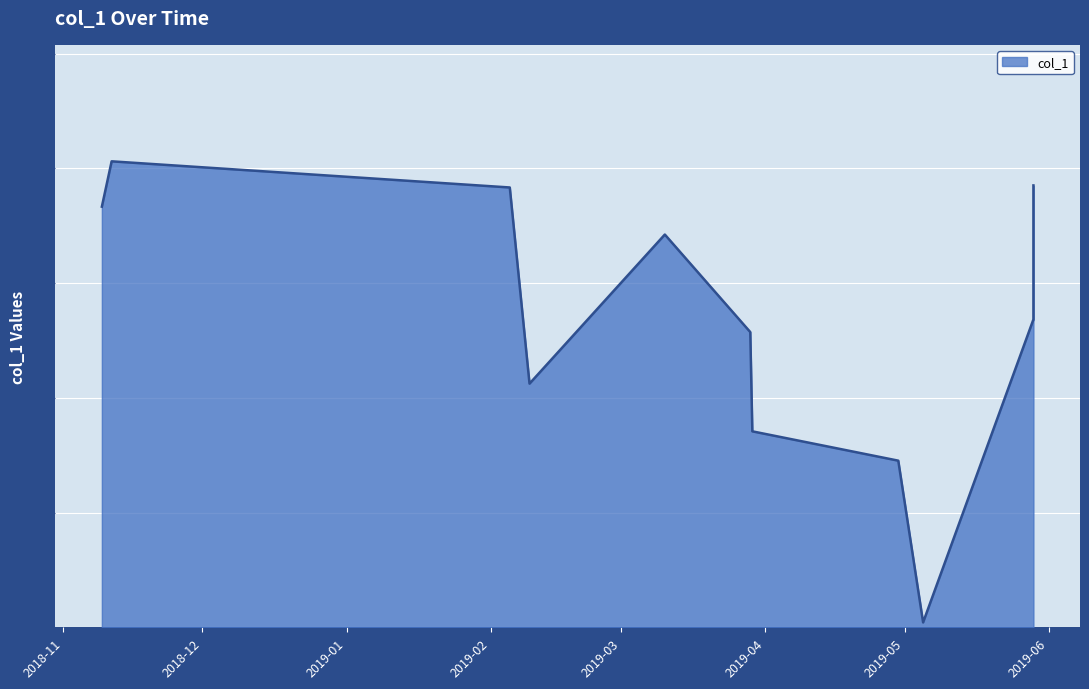

What is the maximum value shown in the chart?

40.6